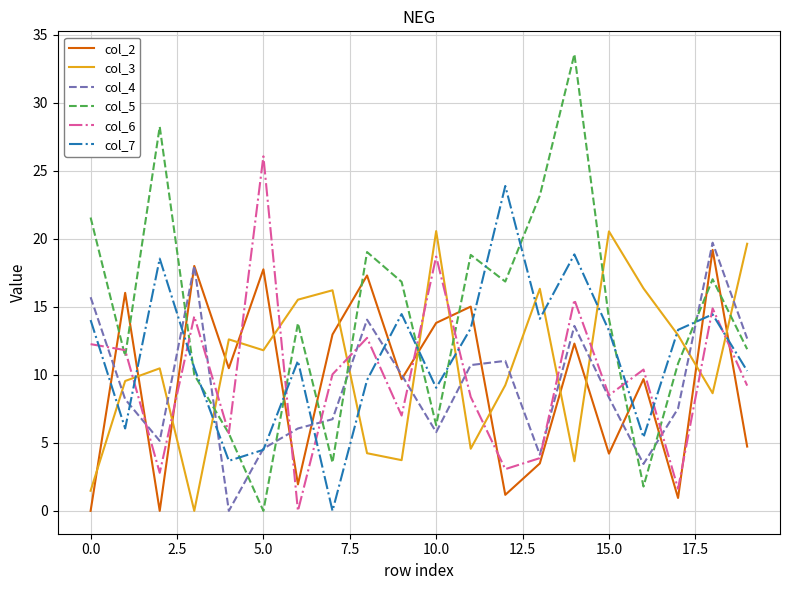

What is the maximum value shown in the chart?

33.6